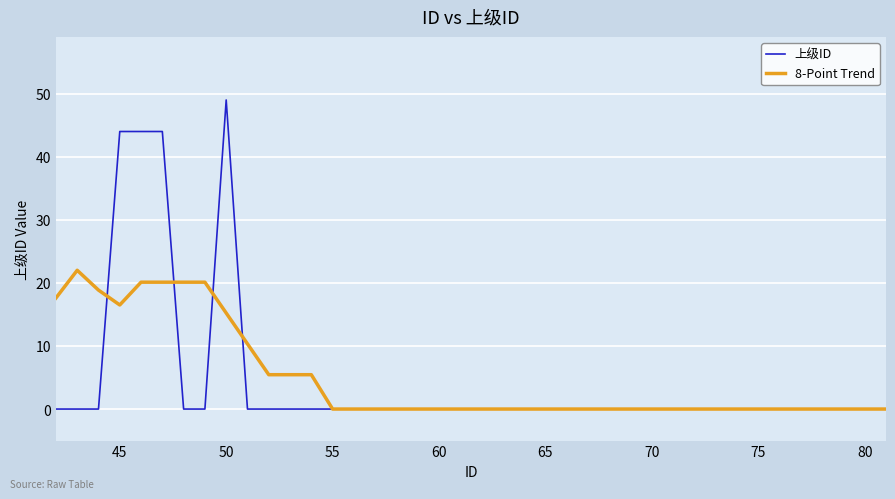

What are all the series names shown in the legend?

上级ID, 8-Point Trend